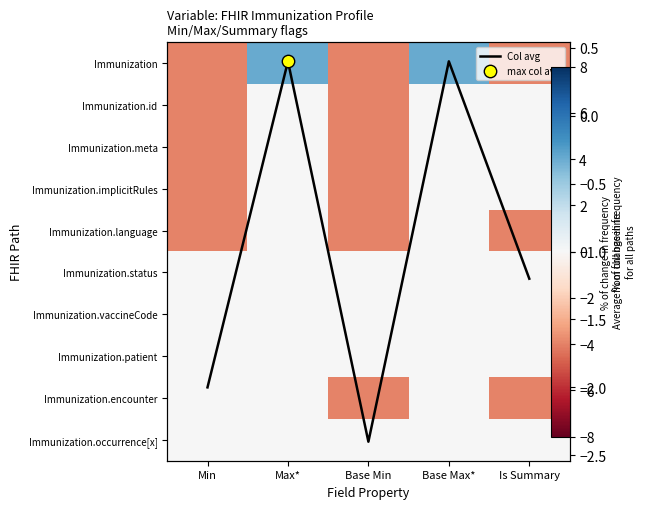

Rank the categories by Immunization.language value from lowest to highest.

Min, Base Min, Is Summary, Max*, Base Max*